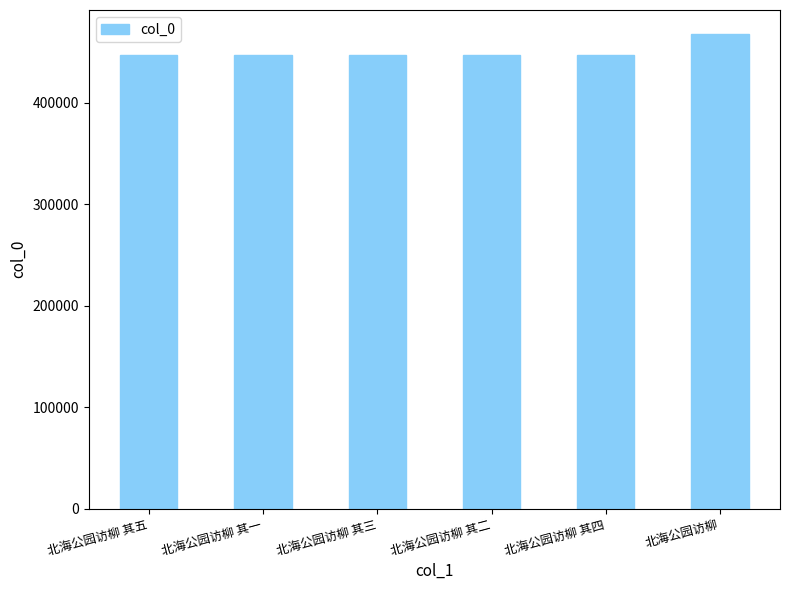

What is the smallest value displayed?

446967